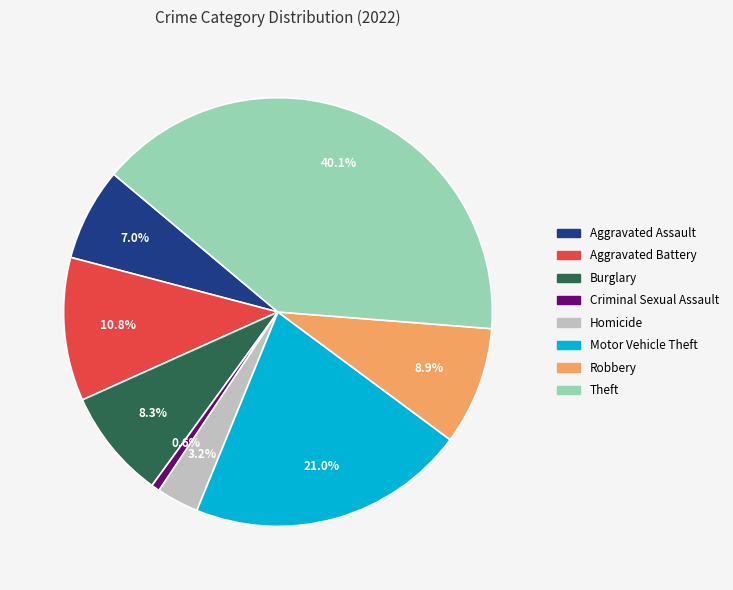

Is there any slice that represents more than half of the pie?

No